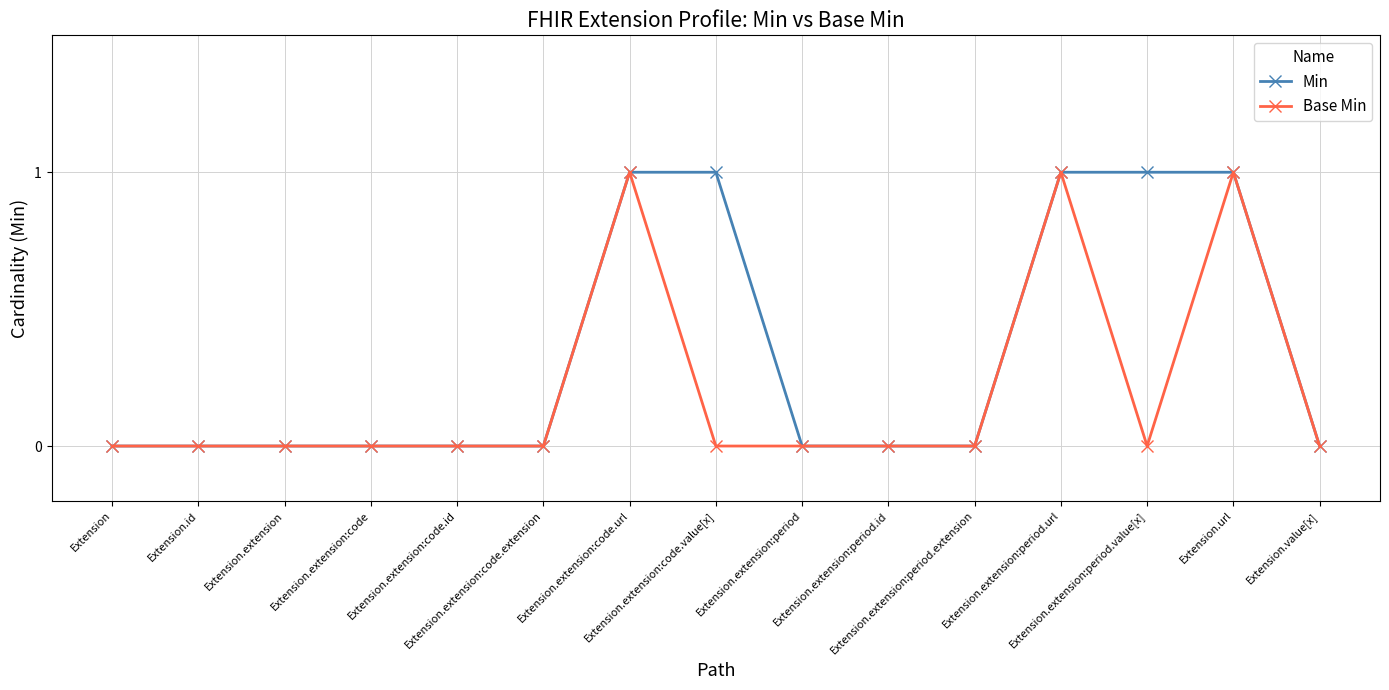

Reading right to left, list all the values displayed in this chart.

Min: Extension.value[x]=0	Extension.url=1	Extension.extension:period.value[x]=1	Extension.extension:period.url=1	Extension.extension:period.extension=0	Extension.extension:period.id=0	Extension.extension:period=0	Extension.extension:code.value[x]=1	Extension.extension:code.url=1	Extension.extension:code.extension=0	Extension.extension:code.id=0	Extension.extension:code=0	Extension.extension=0	Extension.id=0	Extension=0
Base Min: Extension.value[x]=0	Extension.url=1	Extension.extension:period.value[x]=0	Extension.extension:period.url=1	Extension.extension:period.extension=0	Extension.extension:period.id=0	Extension.extension:period=0	Extension.extension:code.value[x]=0	Extension.extension:code.url=1	Extension.extension:code.extension=0	Extension.extension:code.id=0	Extension.extension:code=0	Extension.extension=0	Extension.id=0	Extension=0